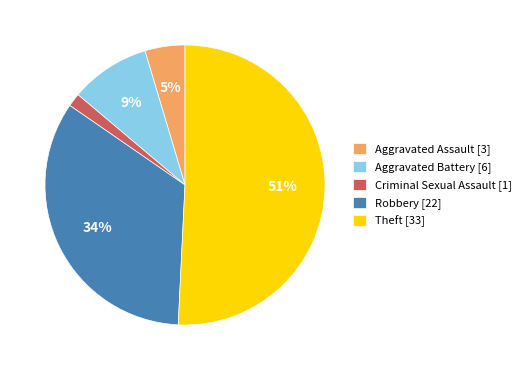

What is the majority slice?

Theft [33]